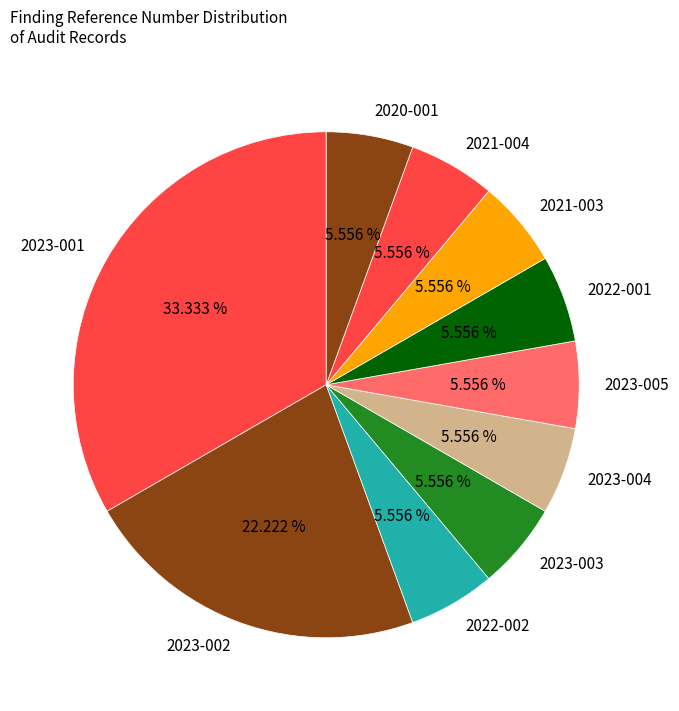

Is 2020-001 the majority of the pie?

No